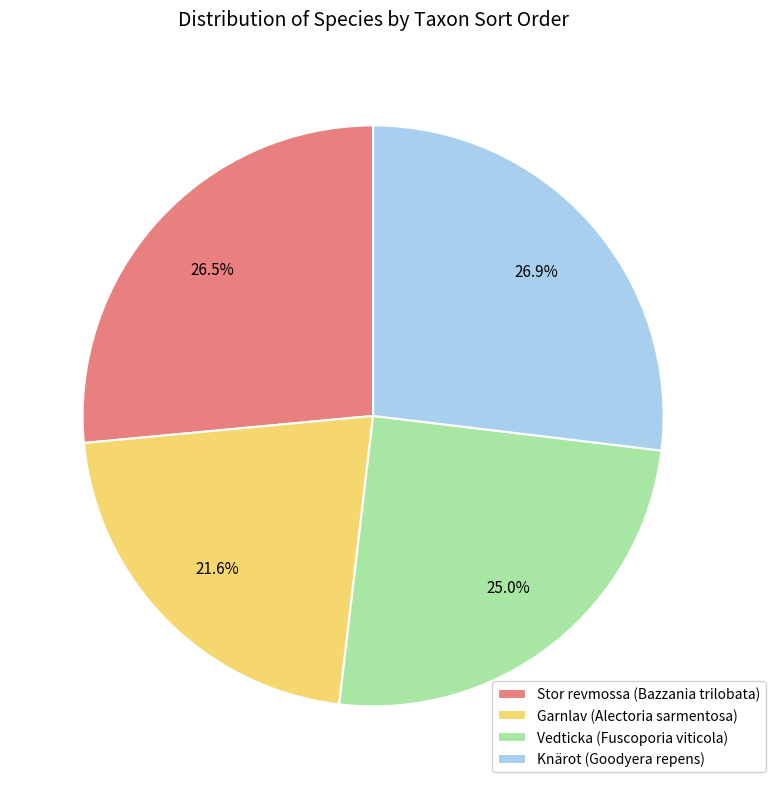

Is Stor revmossa (Bazzania trilobata) the majority of the pie?

No